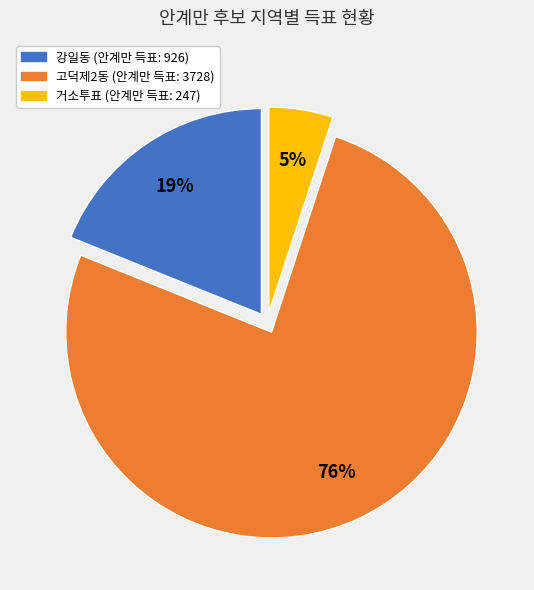

To the nearest percent, what is the difference between the largest and smallest slice percentages?

71%